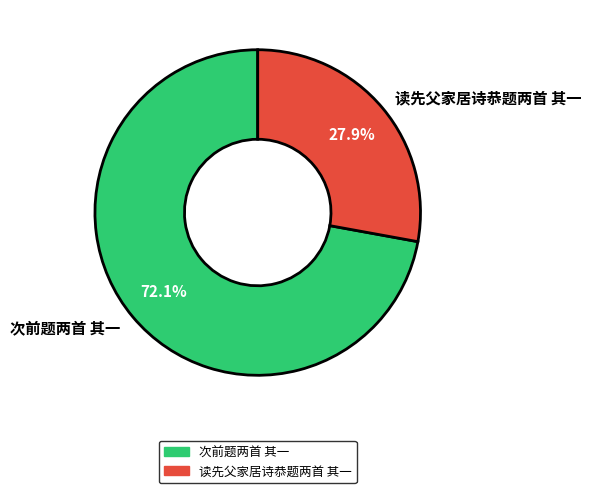

What is the total percentage of 次前题两首 其一 and 读先父家居诗恭题两首 其一?

100.0%